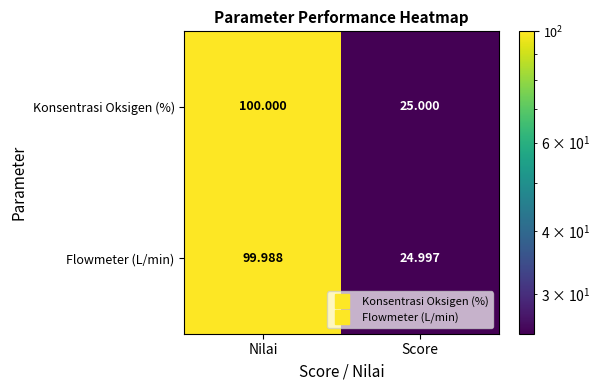

Which category has the lowest value in the Konsentrasi Oksigen (%) series?

Score